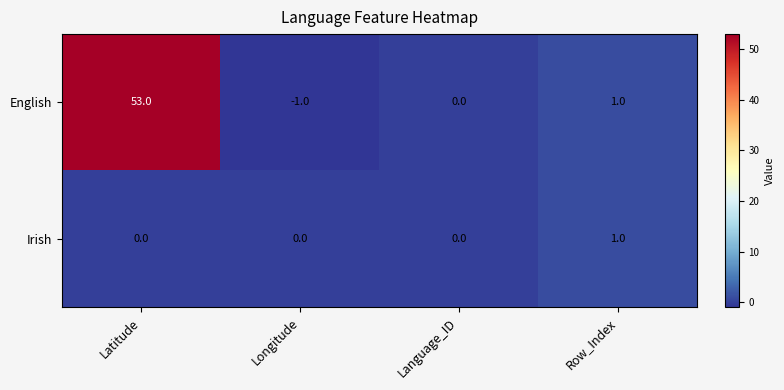

The English series shows 86 at Latitude. True or false?

False